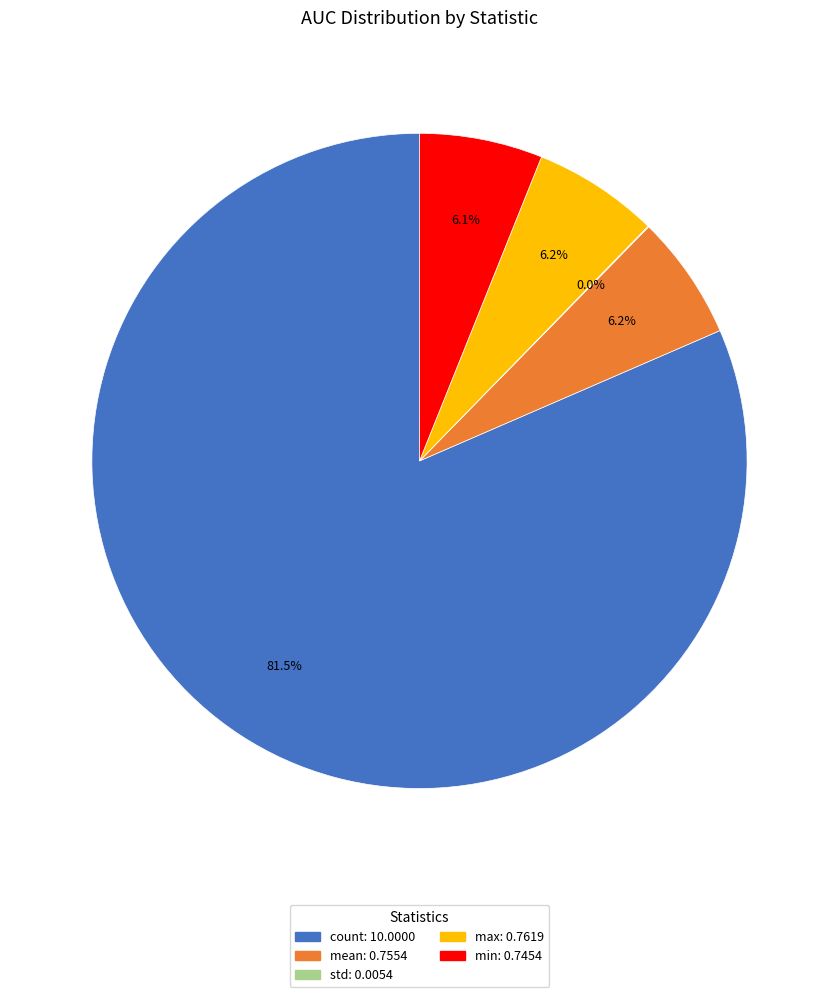

Does mean: 0.7554 account for over 50% of the chart?

No